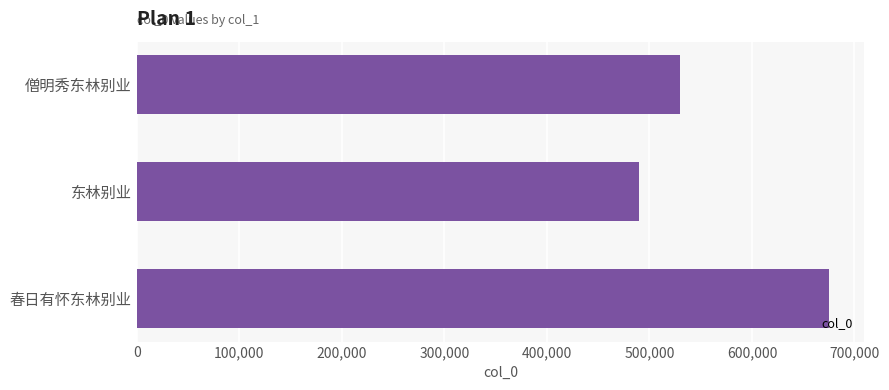

What is the sum of all values?

1695753